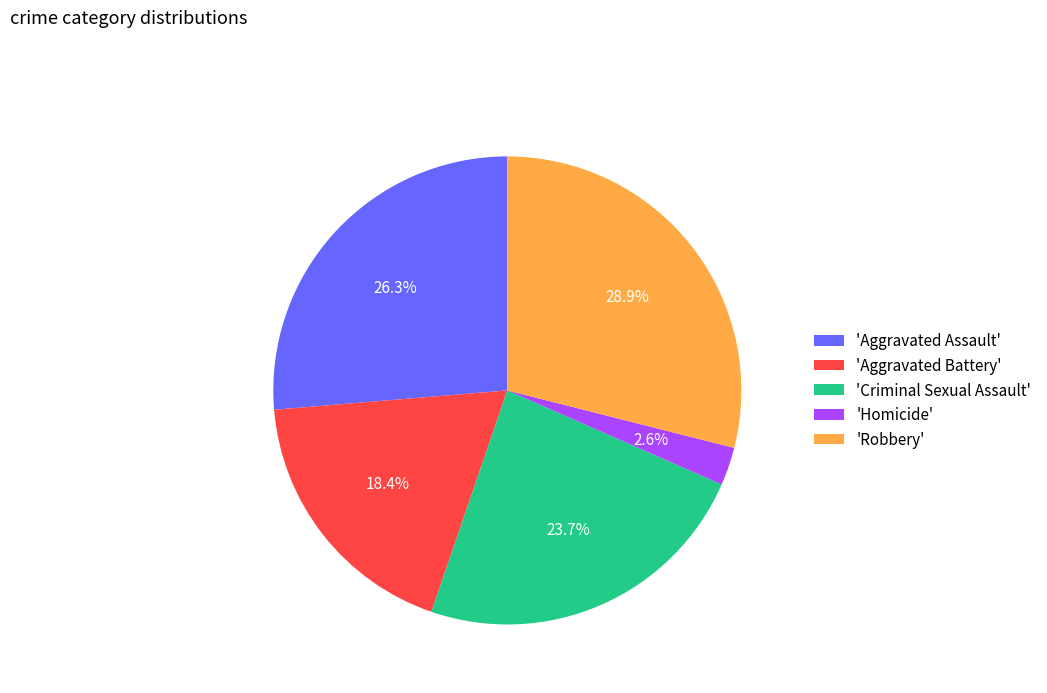

What is the ratio of the value at 'Aggravated Assault' to the value at 'Robbery'?

0.9